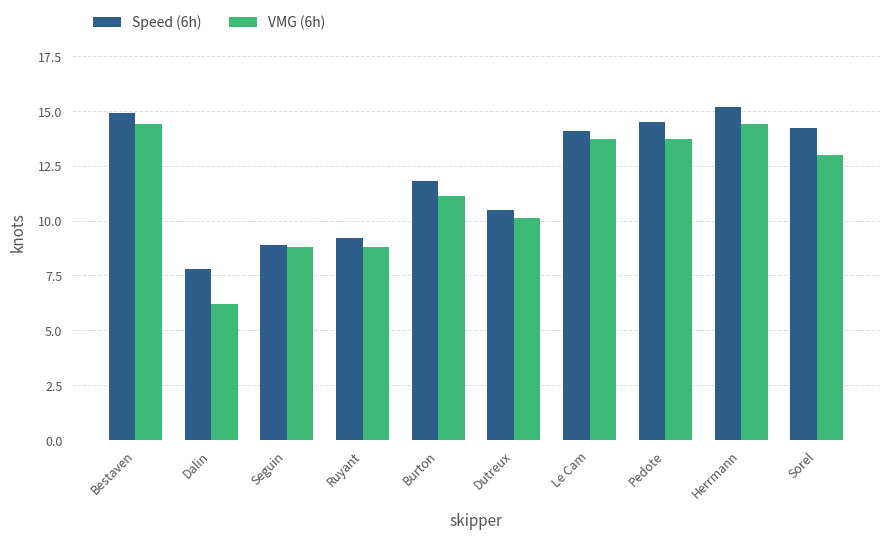

Where is VMG (6h) nearest to the value 10?

Dutreux